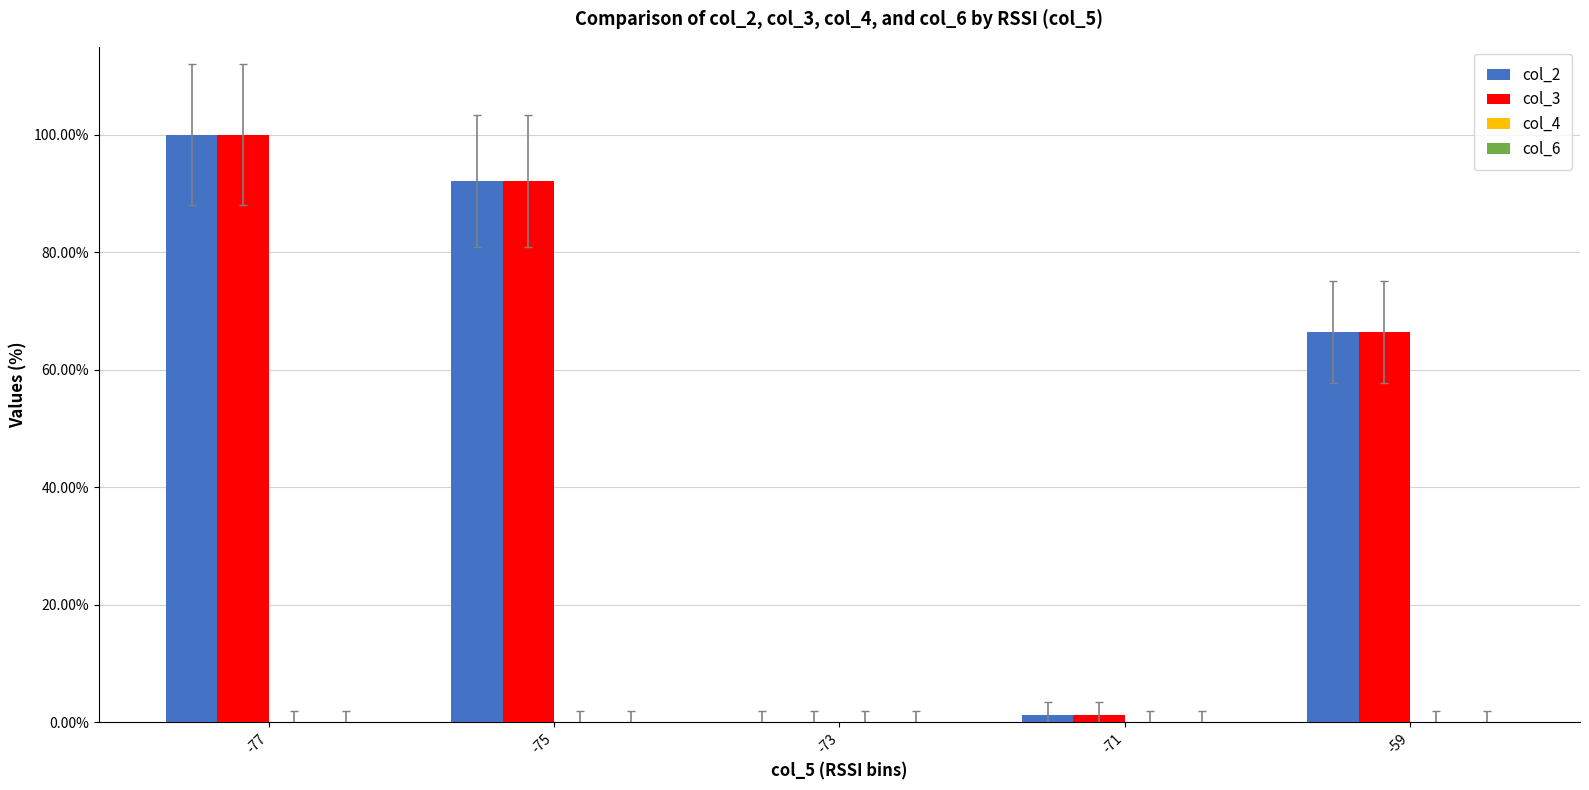

How many groups of bars are there?

5